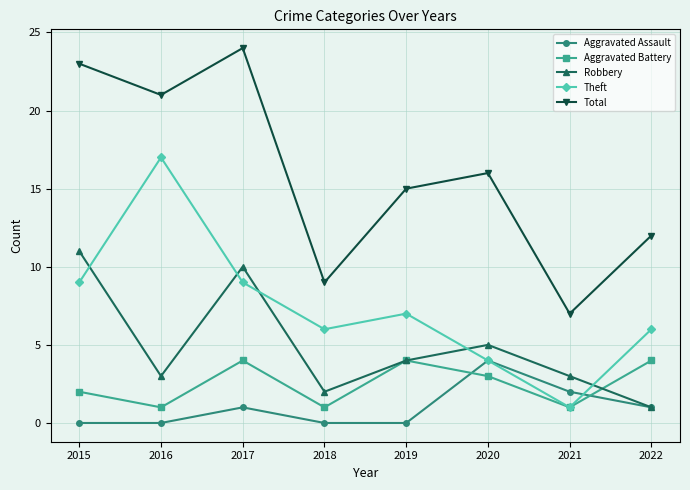

At which category is the sum across all series the highest?

2017